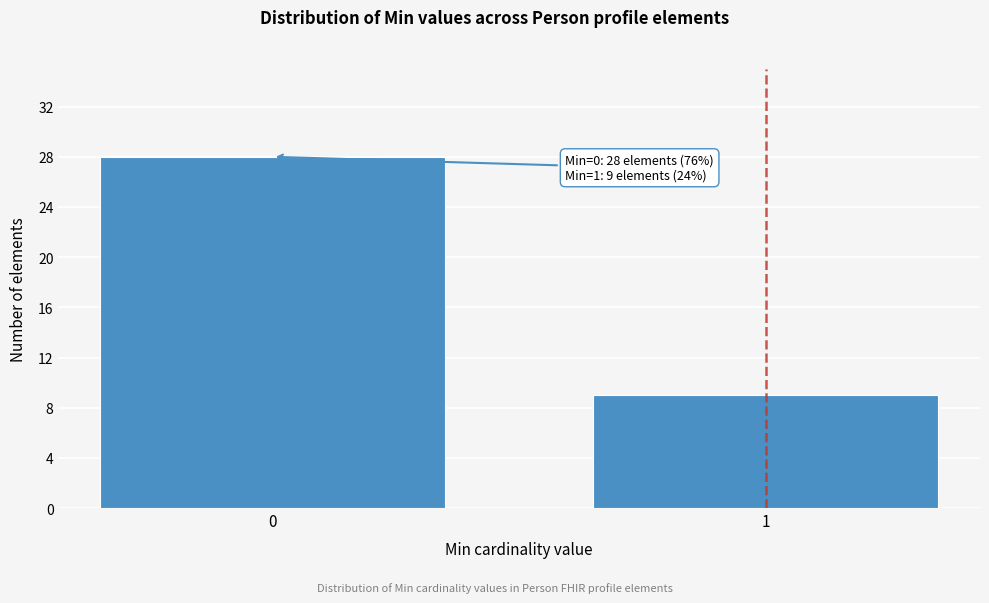

Reading left to right, extract all data points from this chart.

0=28	1=9